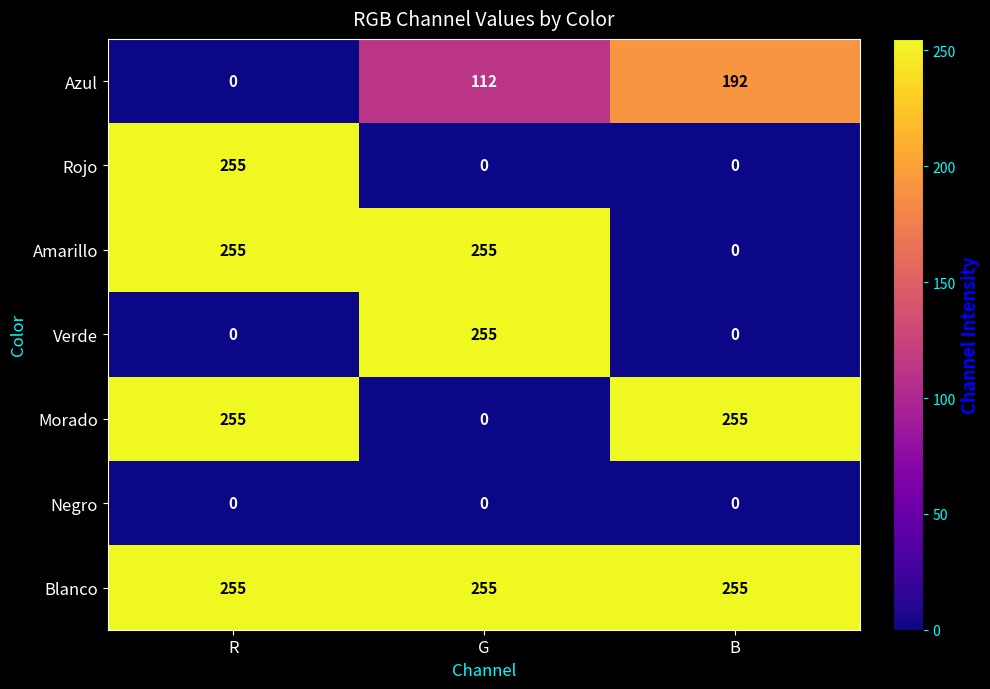

Rank the categories by Azul value from highest to lowest.

B, G, R